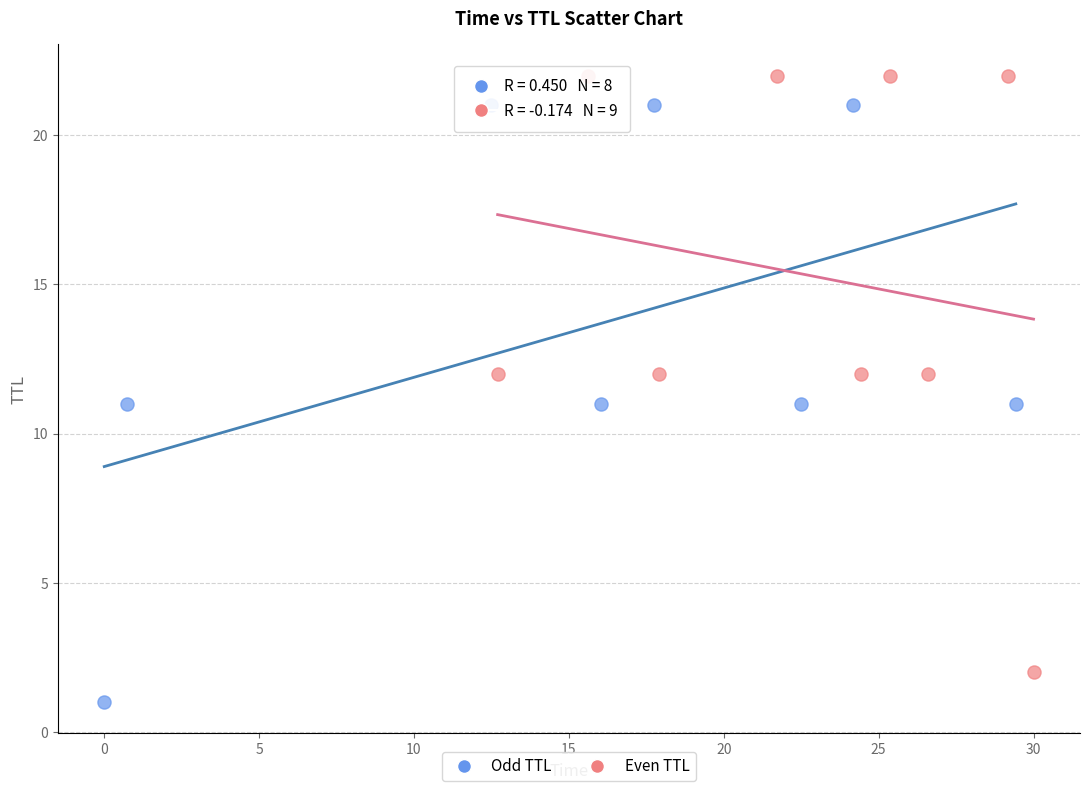

Which series contains the lowest Y value?

Odd TTL